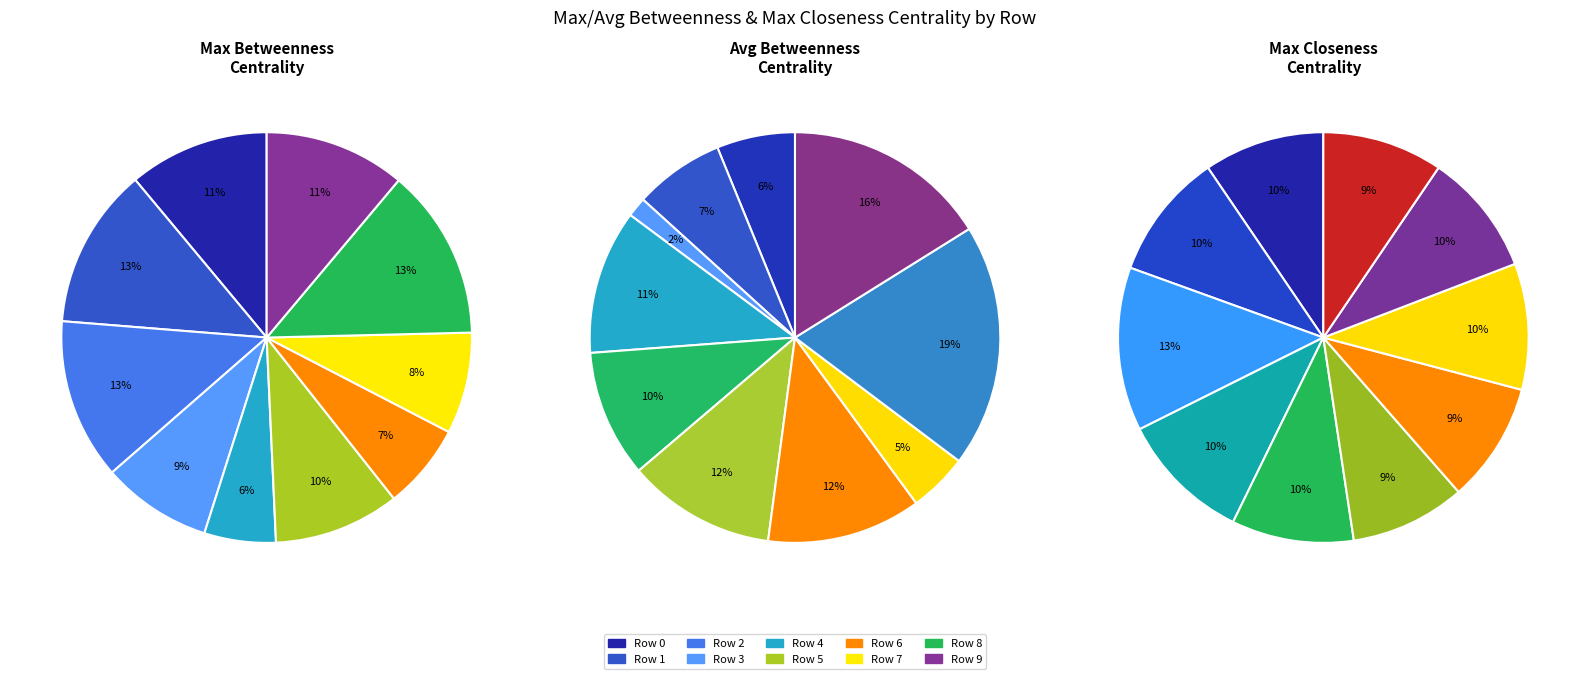

Rank the series by their average value, from highest to lowest.

max_betweenness_centrality, max_closeness_centrality, avg_betweenness_centrality